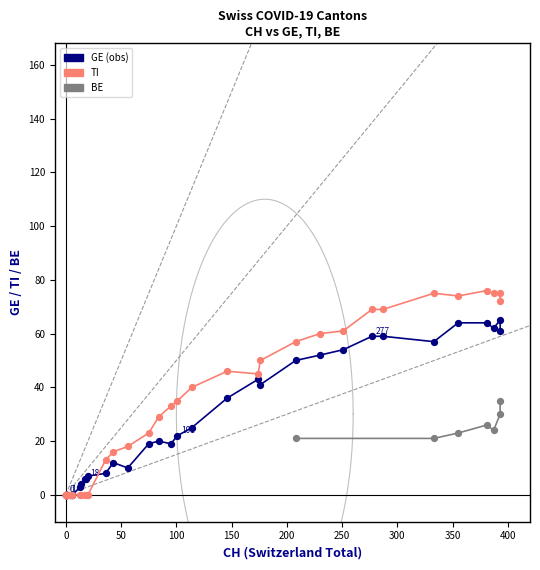

Which series contains the highest Y value?

TI